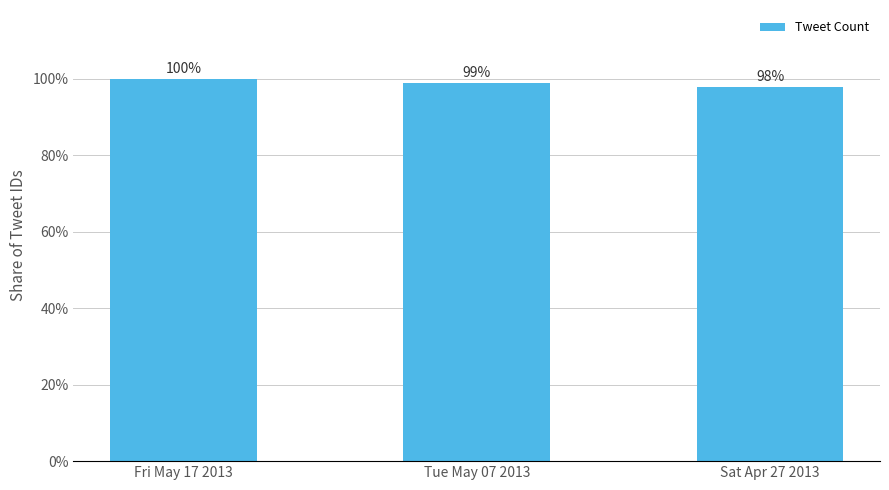

How many values are below 98?

1